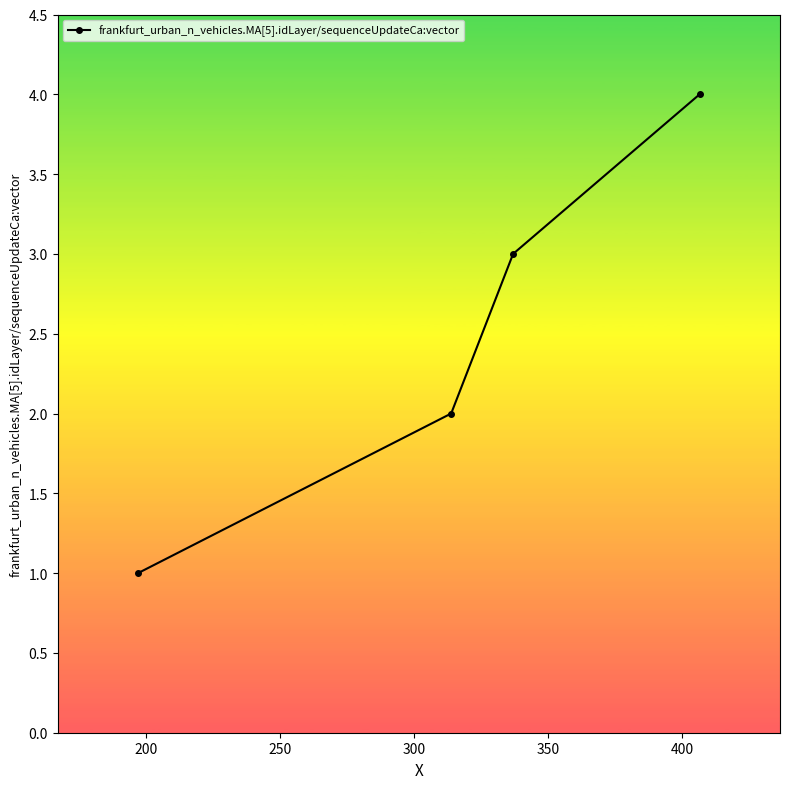

What is the maximum value shown in the chart?

4